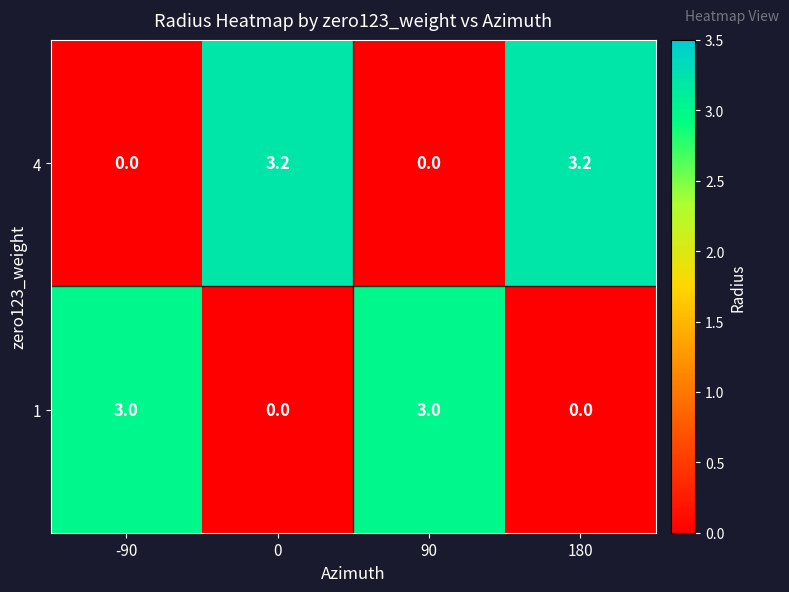

Reading left to right, what are all the values shown in this chart?

4: 0.0	3.2	0.0	3.2
1: 3.0	0.0	3.0	0.0